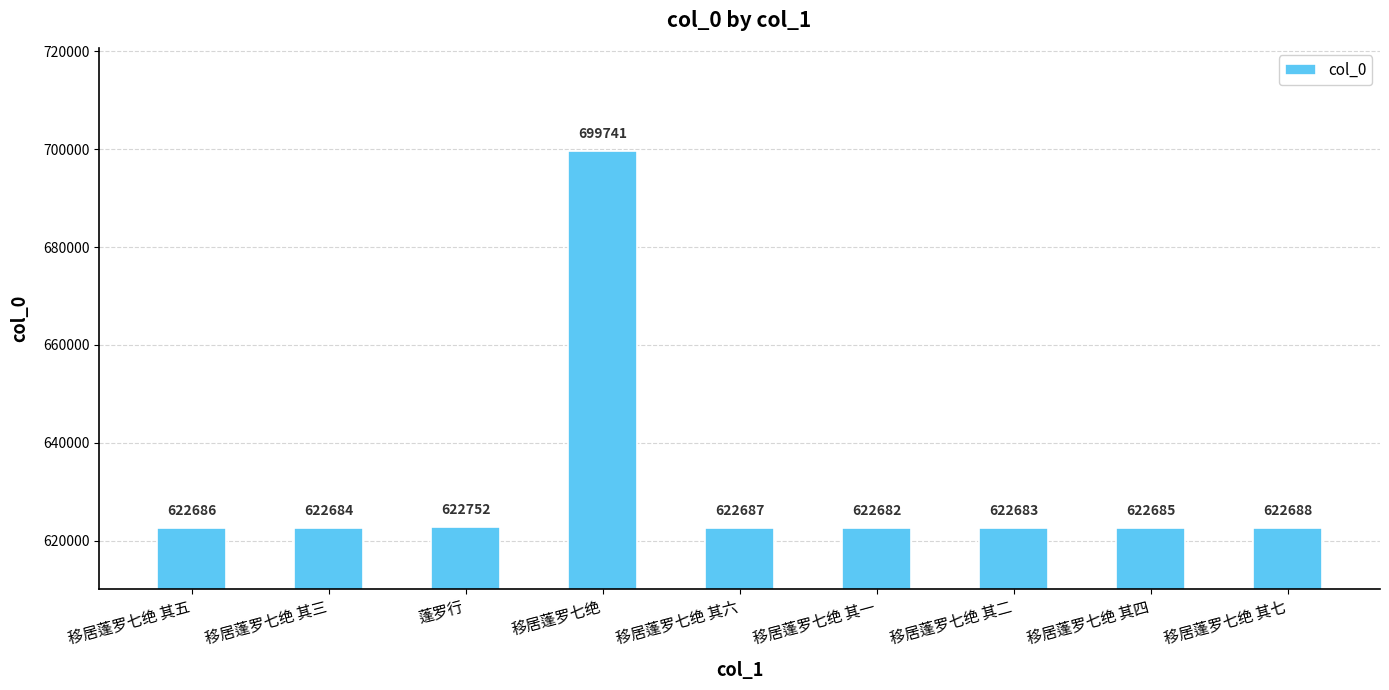

What is the greatest value displayed?

699741